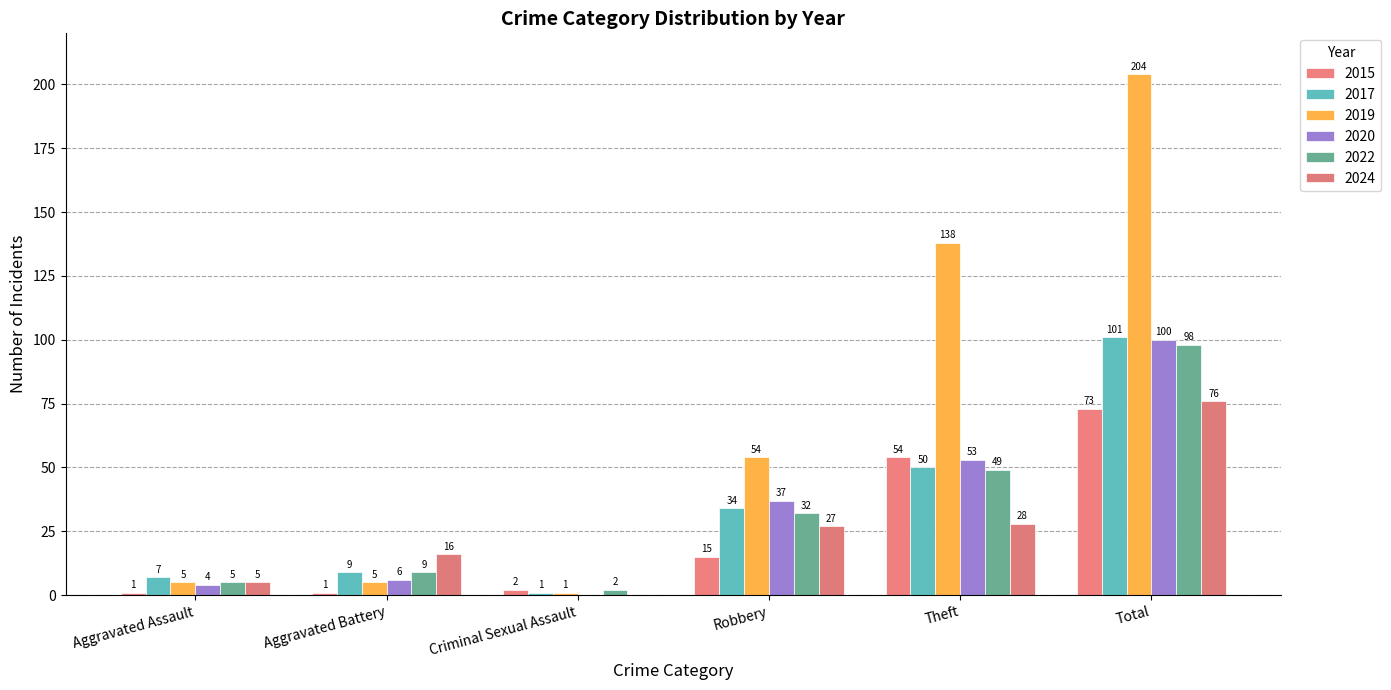

How many series are shown in this chart?

6